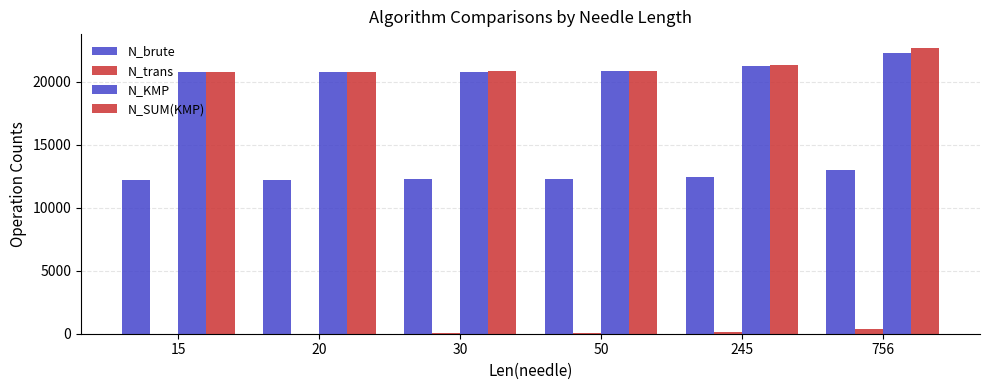

Reading left to right, extract all data points from this chart.

N_brute: 12240	12245	12255	12275	12470	12981
N_trans: 4	7	19	29	142	403
N_KMP: 20775	20785	20805	20845	21235	22257
N_SUM(KMP): 20779	20792	20824	20874	21377	22660